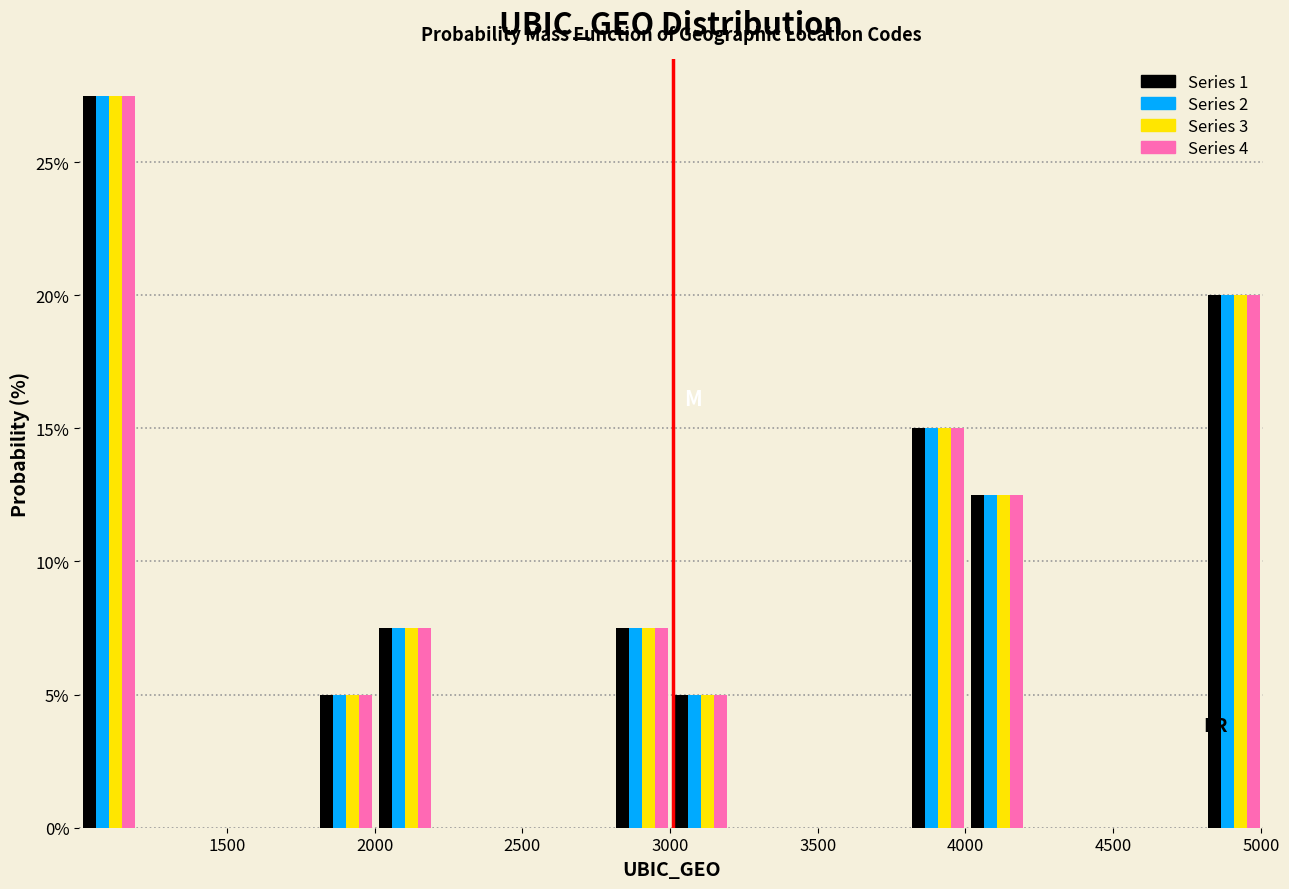

What is the height of the Series 4 bar covering 4000 to 4200 on the x-axis? Neither the bar edges nor the heights are printed on the chart, so give them approximately, as read against the axes.

12.5